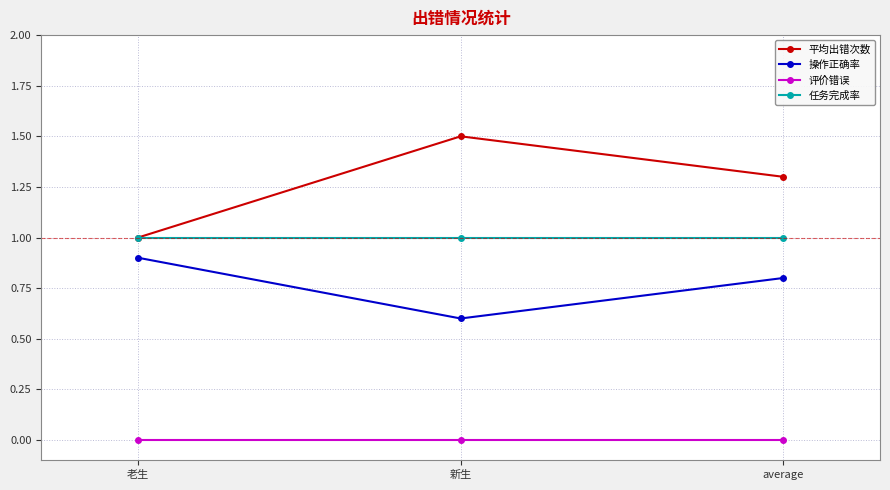

Is the value of 任务完成率 at average greater than the value of 评价错误 at 老生?

Yes